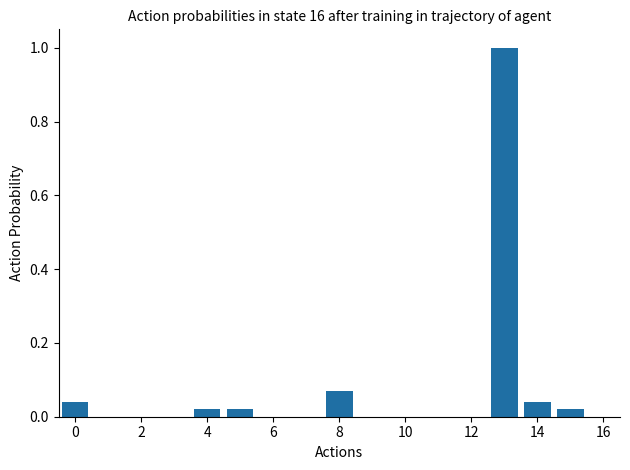

Are the bars grouped side by side (vs. stacked)?

No